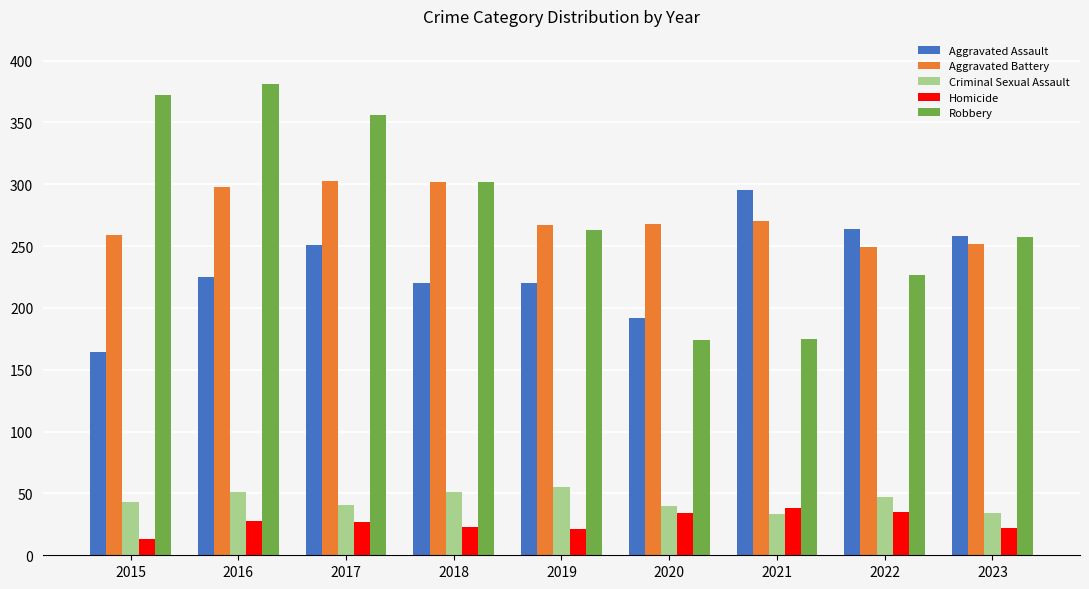

Count the number of data series in this chart.

5